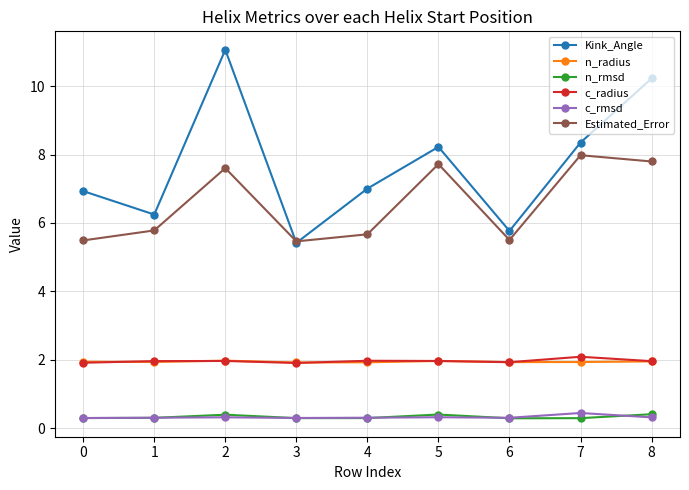

What is the highest value of the c_rmsd series?

0.4